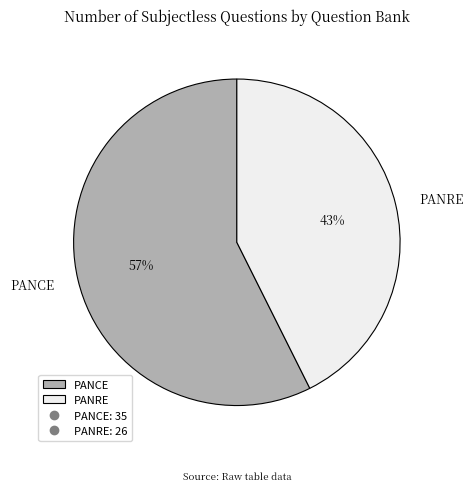

Is it true that PANCE is 57% of the pie?

True